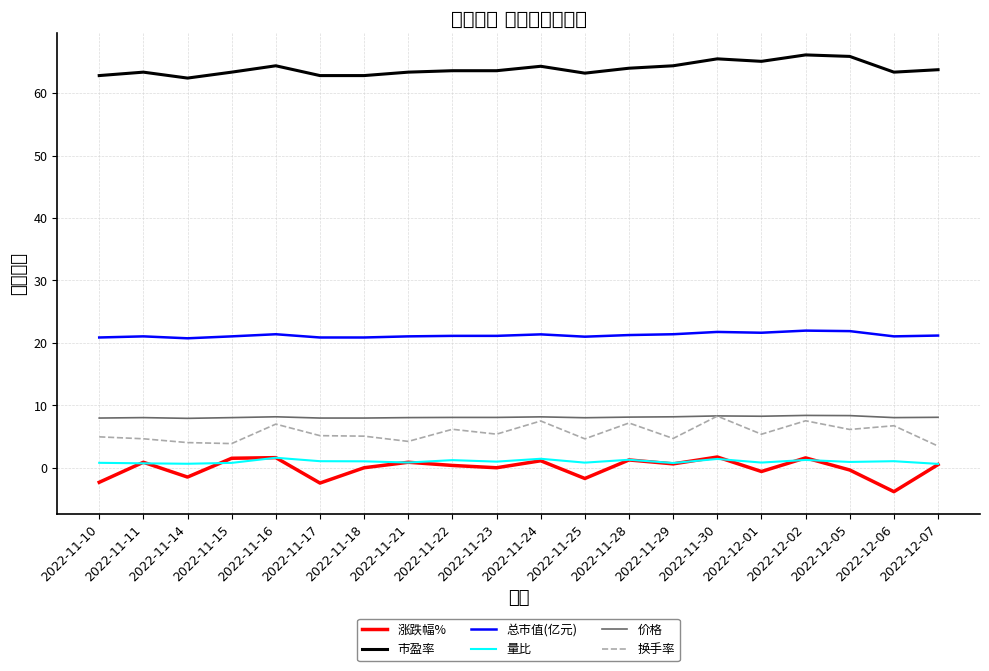

The value of 价格 at 2022-12-05 is 14.6. True or false?

False